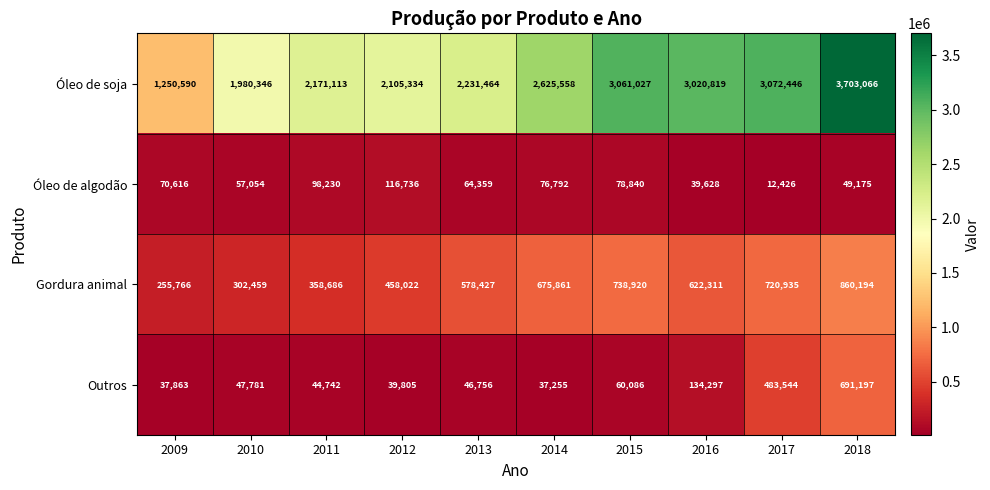

Count the number of data series in this chart.

4